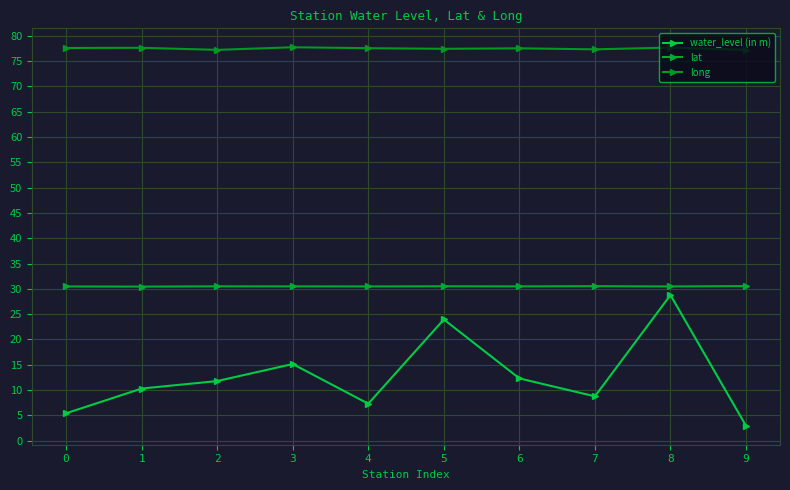

Is this an area chart (filled region under the line)?

No